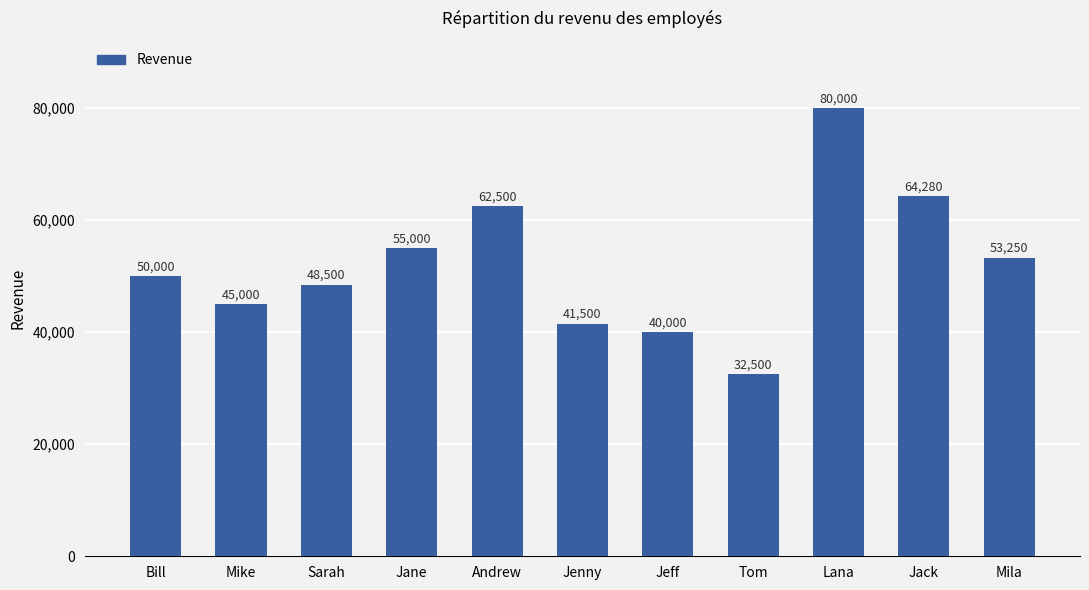

List the labels in order of value, largest first.

Lana, Jack, Andrew, Jane, Mila, Bill, Sarah, Mike, Jenny, Jeff, Tom